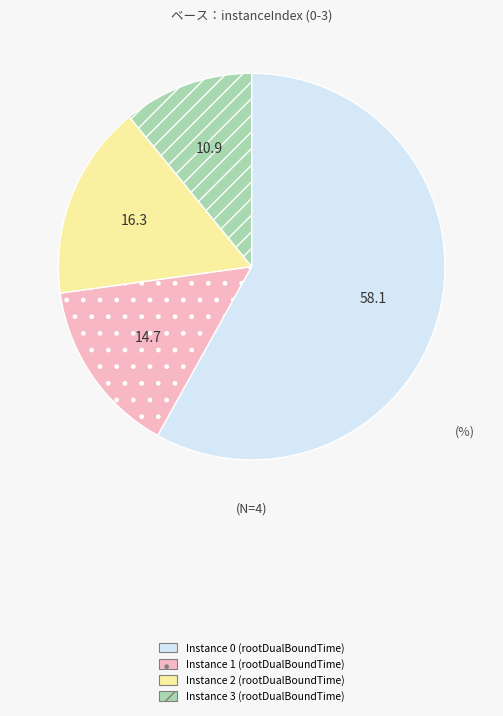

Count the number of slices in the pie.

4